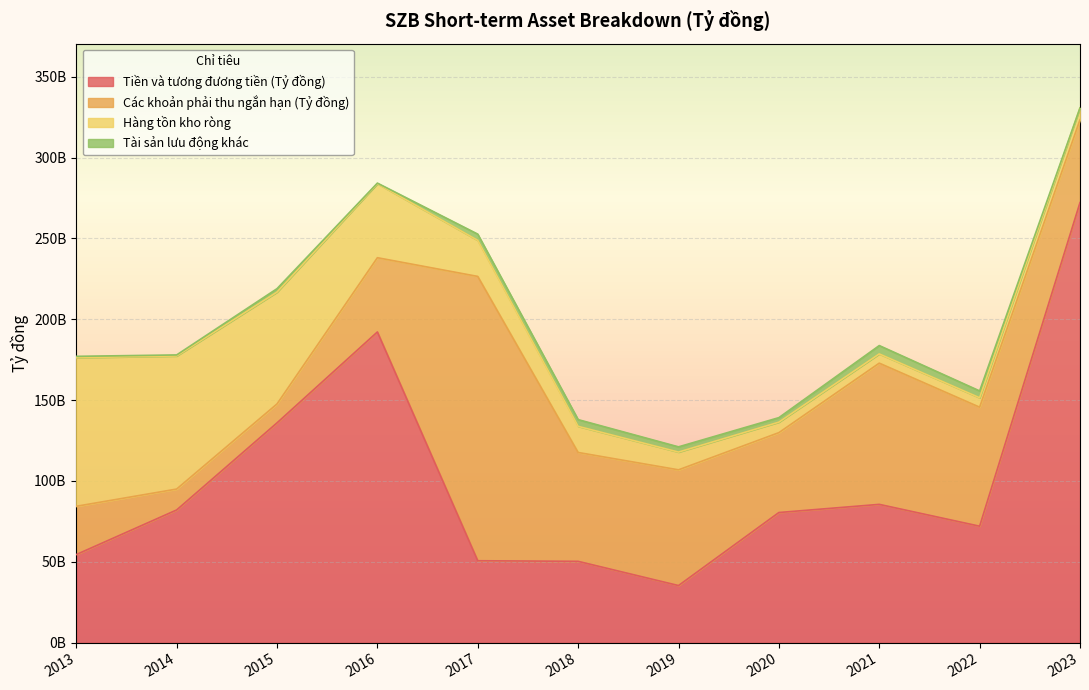

What is the total value across all series at 2014?

177972814890